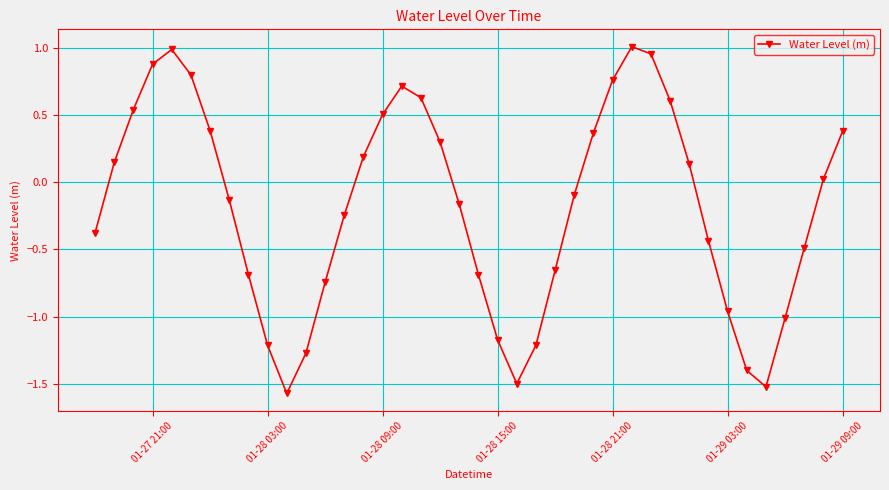

How many values exceed 0?

19